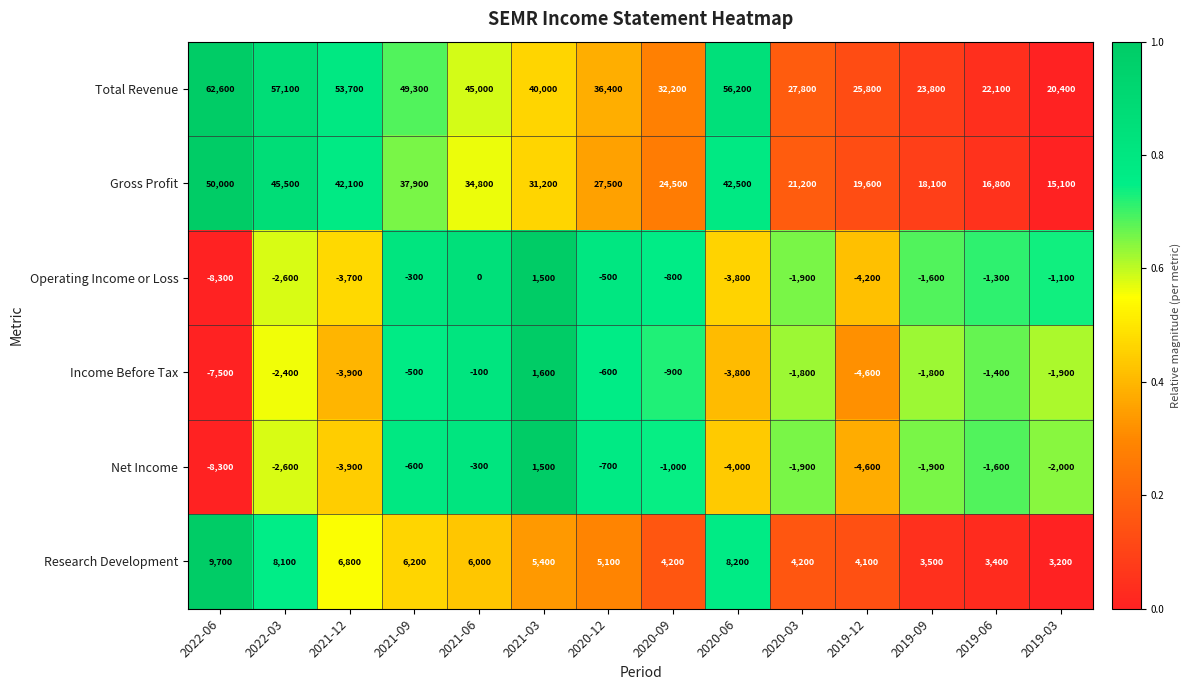

The value of Net Income at 2019-06 is -1109. True or false?

False